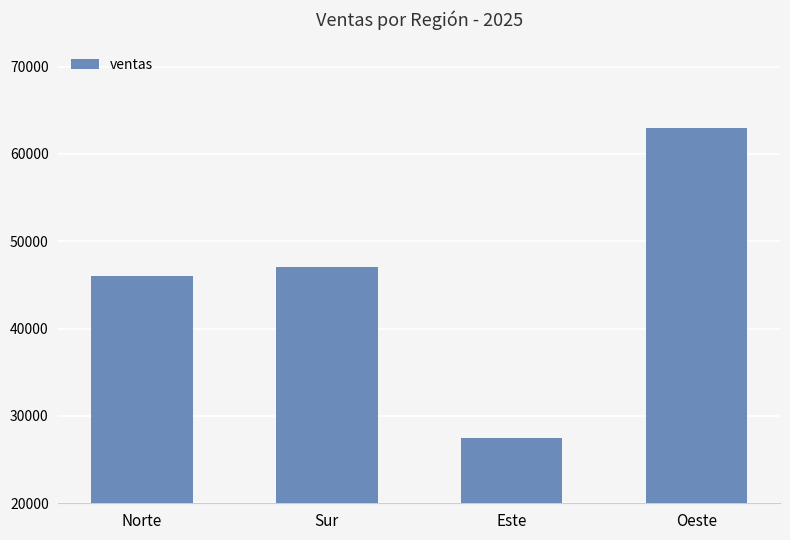

List the labels in order of value, smallest first.

Este, Norte, Sur, Oeste